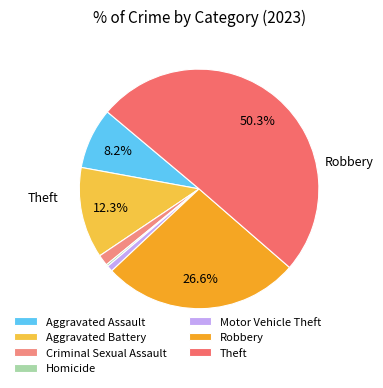

To the nearest percent, what is the difference between the Aggravated Assault and Theft slice percentages?

42%